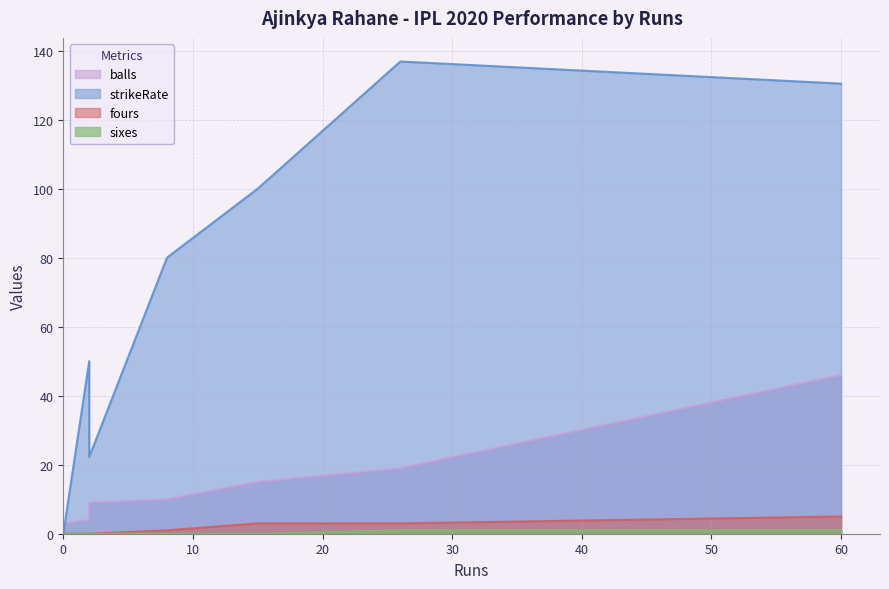

What is the difference between the balls values at 15 and 2?

6.0